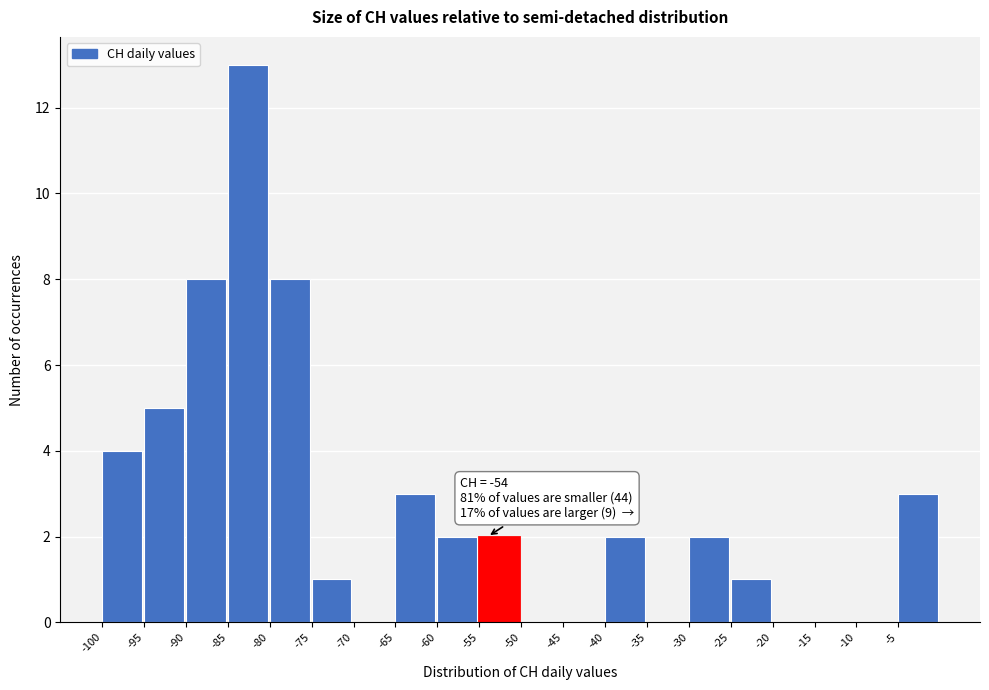

Which range on the x-axis has the tallest bar?

-85 to -80